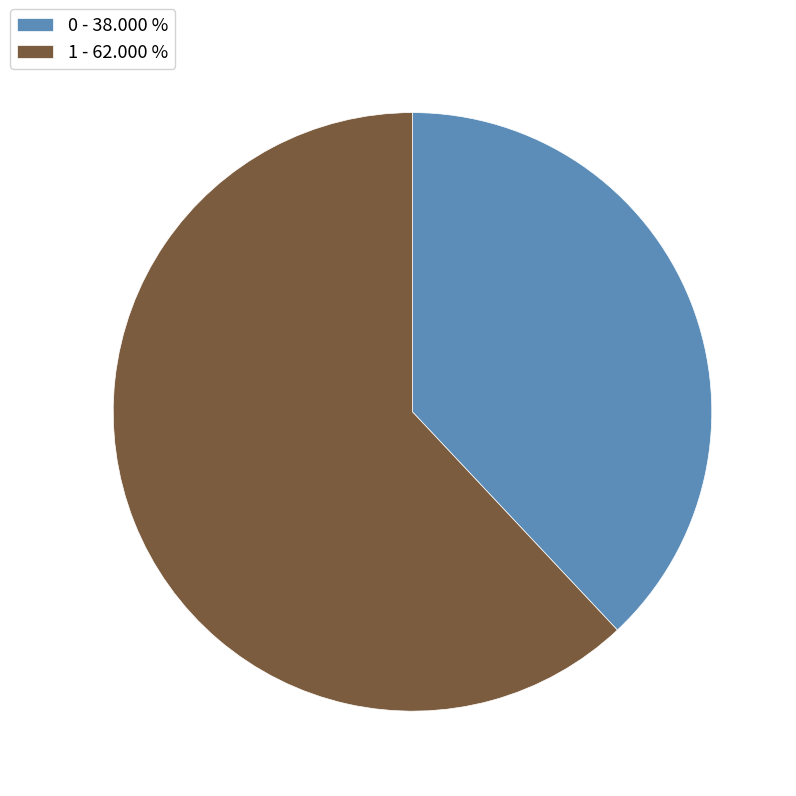

The 0 slice represents 38% of the pie. True or false?

True